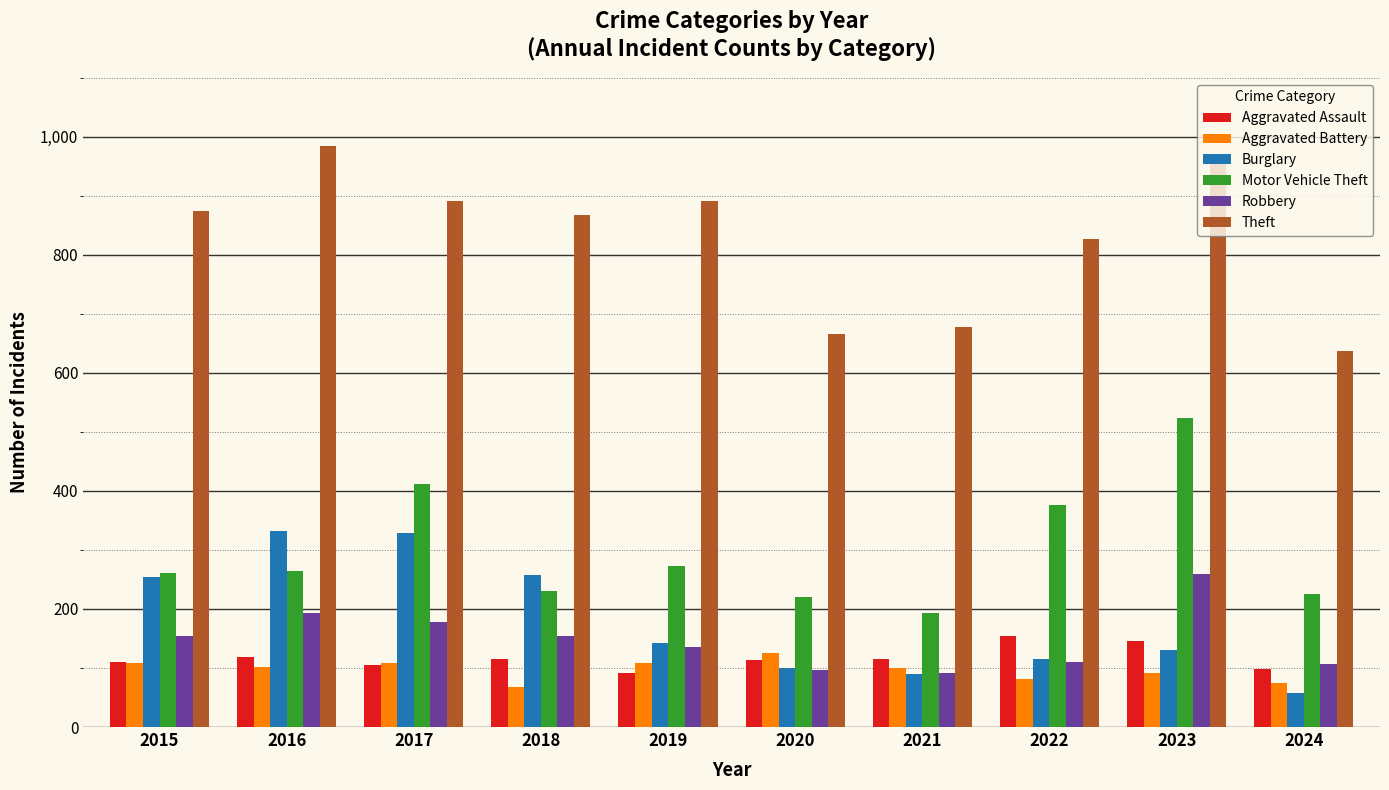

What is the sum of all Burglary values?

1809